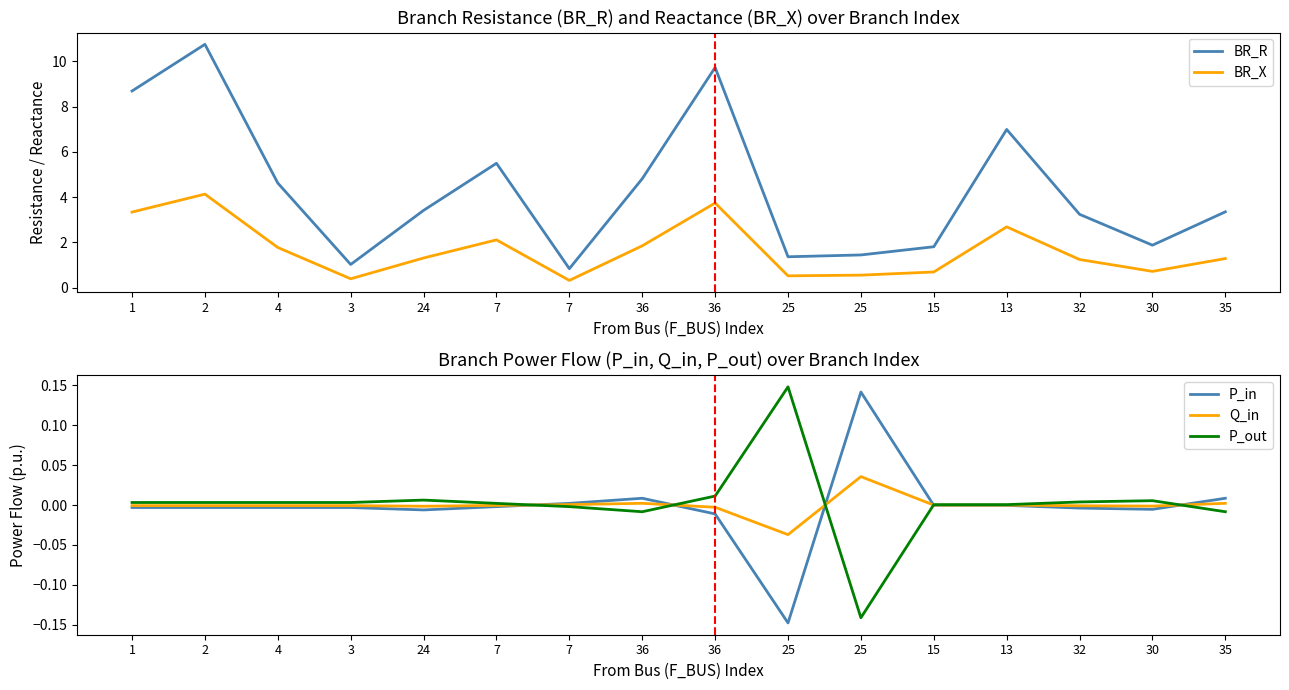

Does the chart have visible grid lines?

No